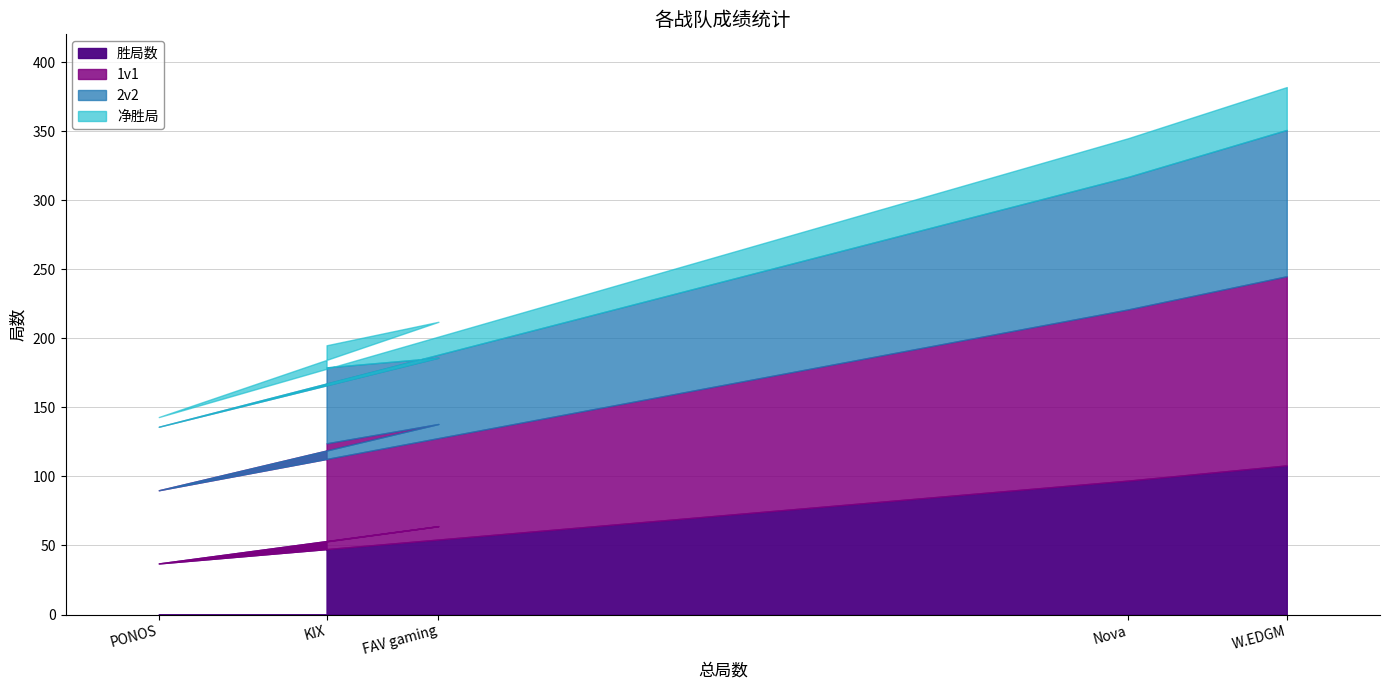

At FAV gaming, list the series in order from largest to smallest.

1v1, 胜局数, 2v2, 净胜局